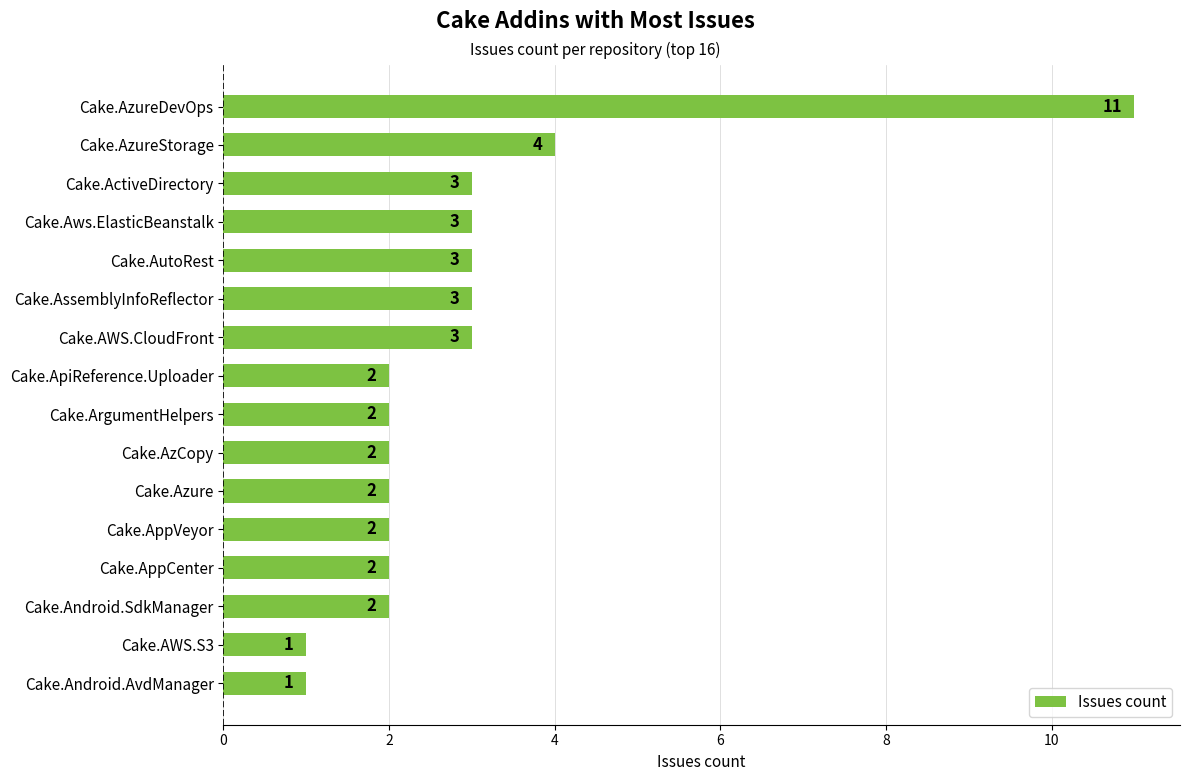

At which category does the chart reach its peak across all series?

Cake.AzureDevOps